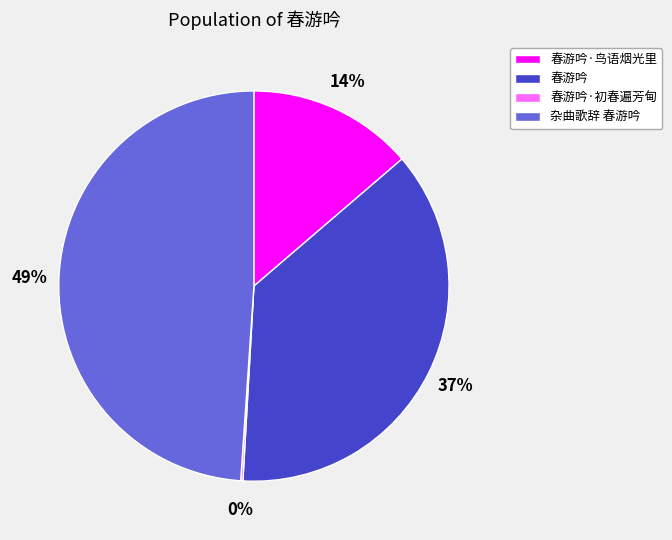

What is the ratio of the value at 春游吟·鸟语烟光里 to the value at 春游吟?

0.4